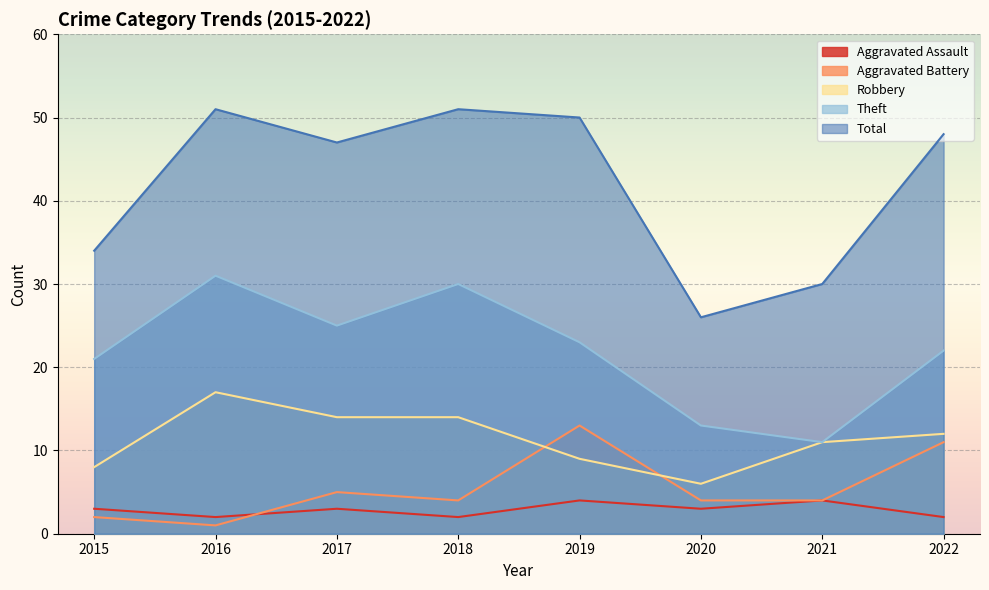

In Total, how many points are lower than both neighbors (excluding endpoints)?

2